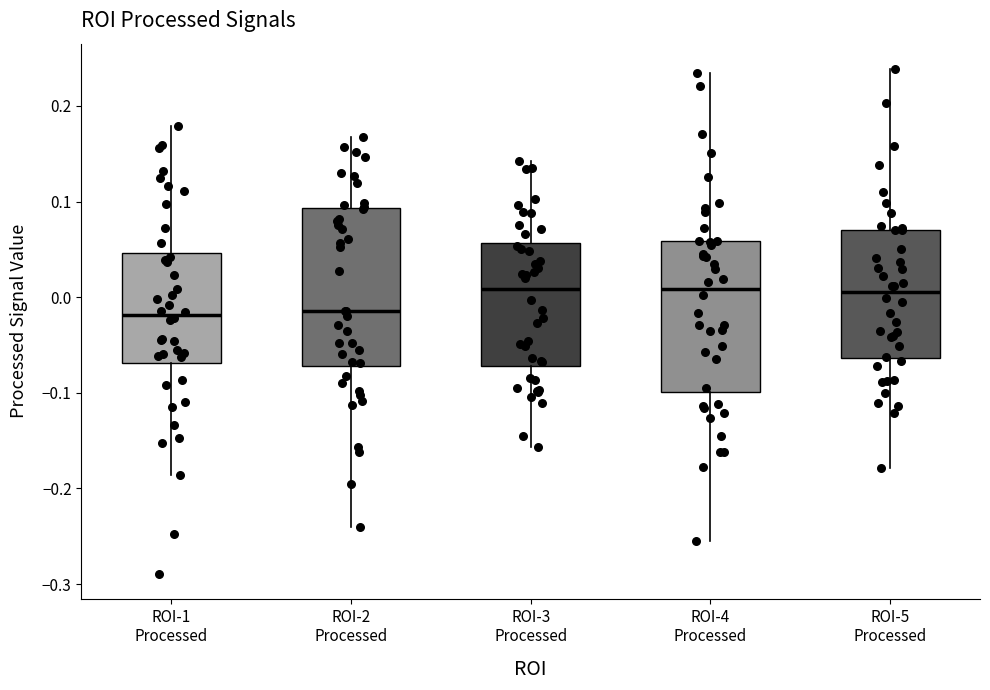

Reading left to right, transcribe this box plot: for each box, give where its median line is, the range the box spans, and where its two whiskers end, as read against the y-axis. The values are not printed on the chart, so give them approximately, as read against the axis.

ROI-1 Processed: median -0.02, box -0.07 to 0.05, whiskers -0.19 to 0.18
ROI-2 Processed: median -0.01, box -0.07 to 0.09, whiskers -0.24 to 0.17
ROI-3 Processed: median 0.01, box -0.07 to 0.06, whiskers -0.16 to 0.14
ROI-4 Processed: median 0.01, box -0.10 to 0.06, whiskers -0.25 to 0.23
ROI-5 Processed: median 0.01, box -0.06 to 0.07, whiskers -0.18 to 0.24